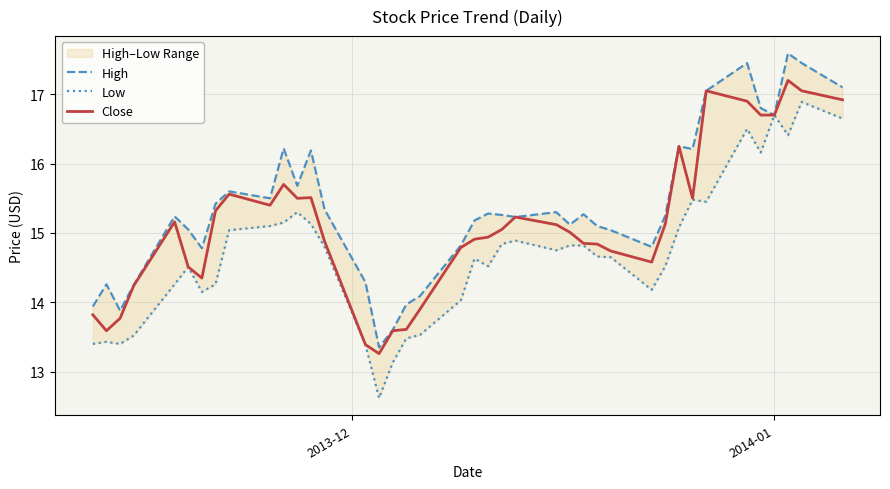

What is the average value of the High series?

15.4